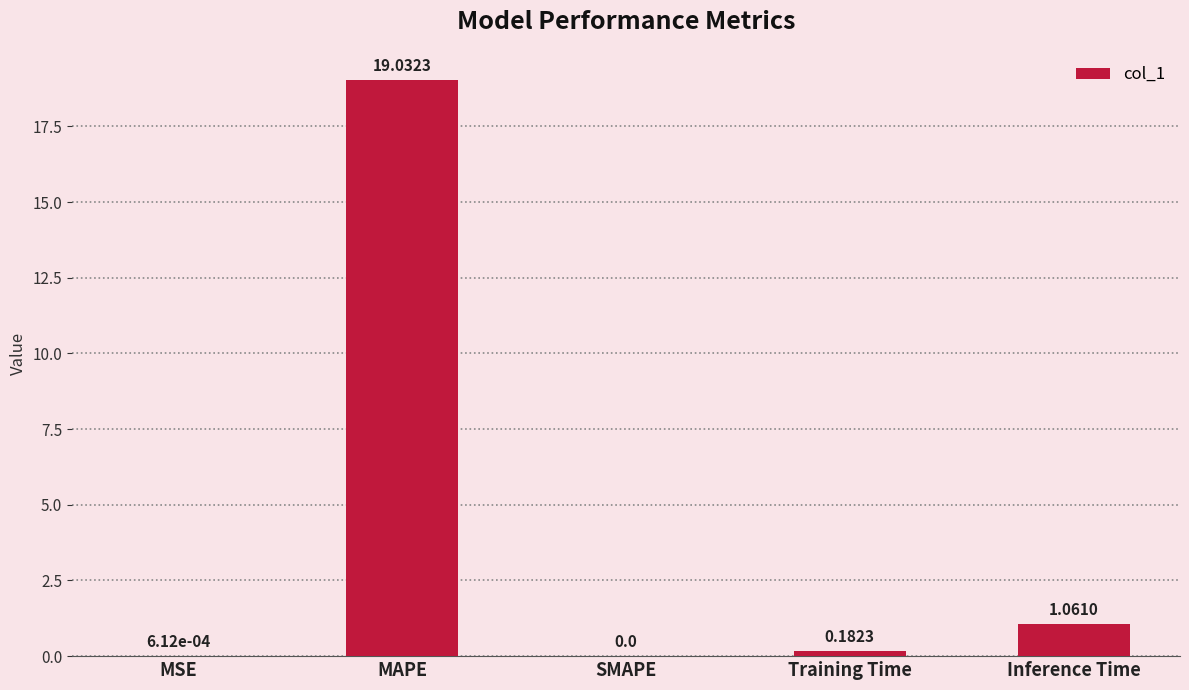

Which has a higher value, MSE or MAPE?

MAPE